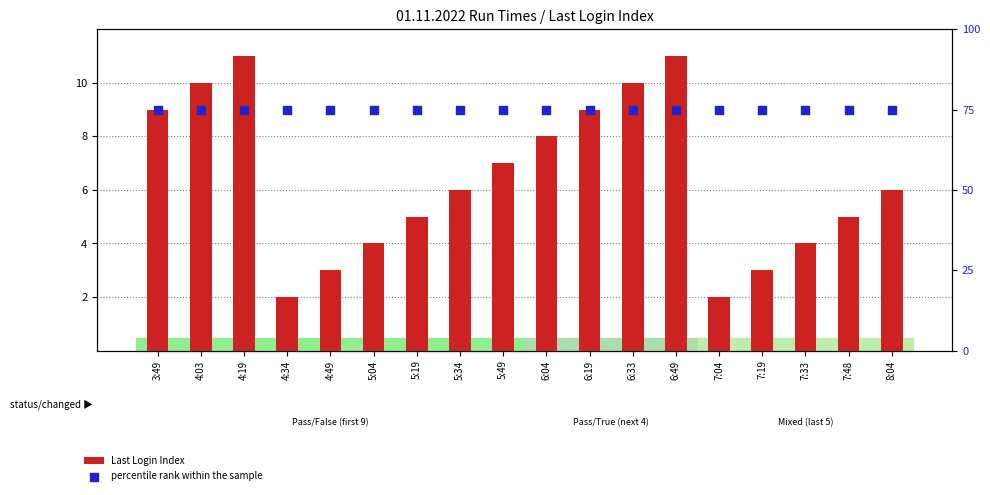

At how many categories does at least one series exceed 5?

18